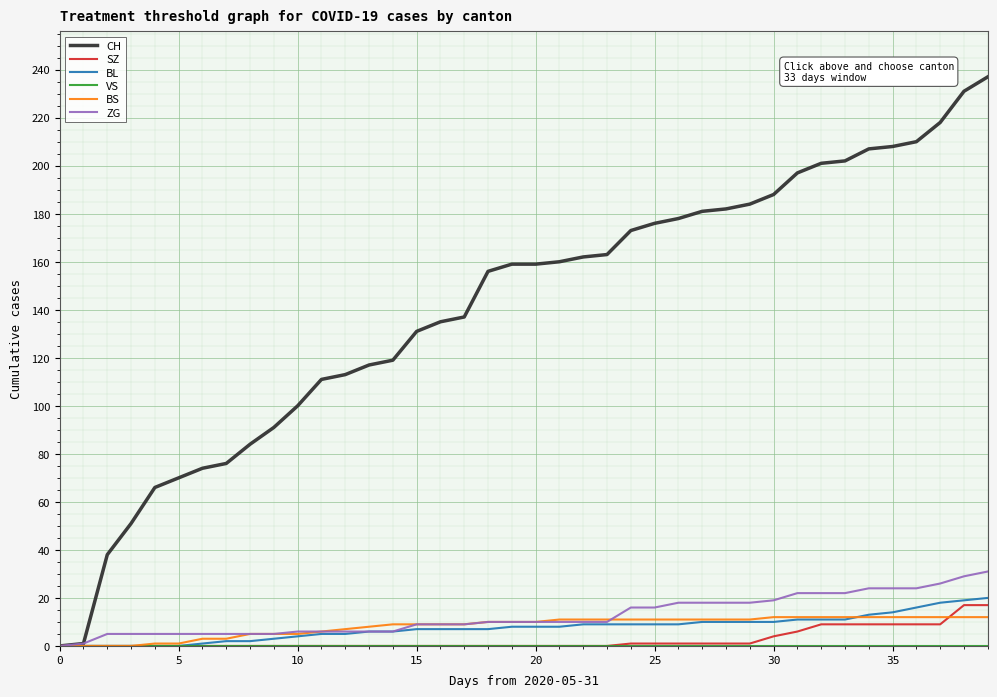

Which series has the largest total across all categories?

CH